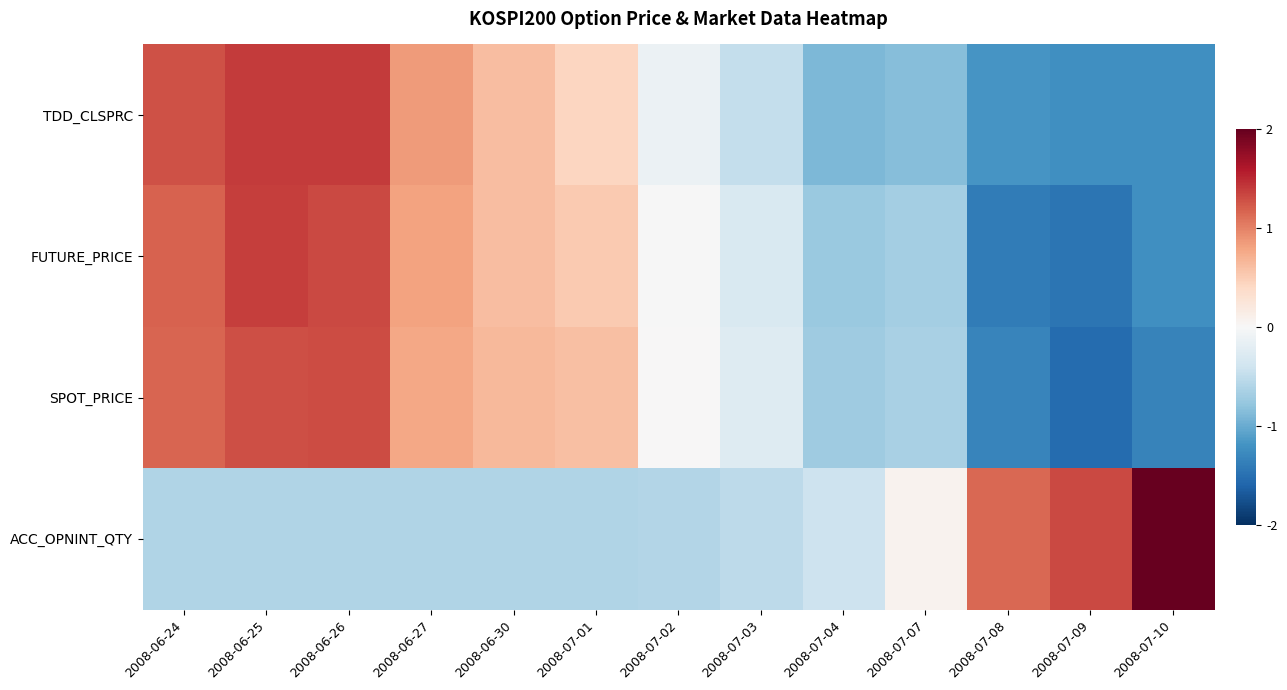

Reading left to right, what are all the values shown in this chart?

TDD_CLSPRC: 2008-06-24=1.3	2008-06-25=1.4	2008-06-26=1.4	2008-06-27=0.9	2008-06-30=0.6	2008-07-01=0.4	2008-07-02=-0.1	2008-07-03=-0.5	2008-07-04=-0.9	2008-07-07=-0.8	2008-07-08=-1.2	2008-07-09=-1.2	2008-07-10=-1.2
FUTURE_PRICE: 2008-06-24=1.2	2008-06-25=1.4	2008-06-26=1.3	2008-06-27=0.8	2008-06-30=0.6	2008-07-01=0.5	2008-07-02=-0.0	2008-07-03=-0.3	2008-07-04=-0.7	2008-07-07=-0.7	2008-07-08=-1.4	2008-07-09=-1.5	2008-07-10=-1.2
SPOT_PRICE: 2008-06-24=1.2	2008-06-25=1.3	2008-06-26=1.3	2008-06-27=0.8	2008-06-30=0.7	2008-07-01=0.6	2008-07-02=0.0	2008-07-03=-0.3	2008-07-04=-0.7	2008-07-07=-0.6	2008-07-08=-1.3	2008-07-09=-1.5	2008-07-10=-1.3
ACC_OPNINT_QTY: 2008-06-24=-0.6	2008-06-25=-0.6	2008-06-26=-0.6	2008-06-27=-0.6	2008-06-30=-0.6	2008-07-01=-0.6	2008-07-02=-0.6	2008-07-03=-0.5	2008-07-04=-0.4	2008-07-07=0.1	2008-07-08=1.1	2008-07-09=1.3	2008-07-10=2.6